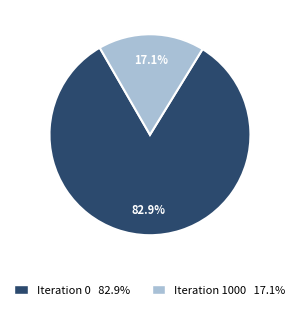

Between Iteration 0 and Iteration 1000, which is larger?

Iteration 0